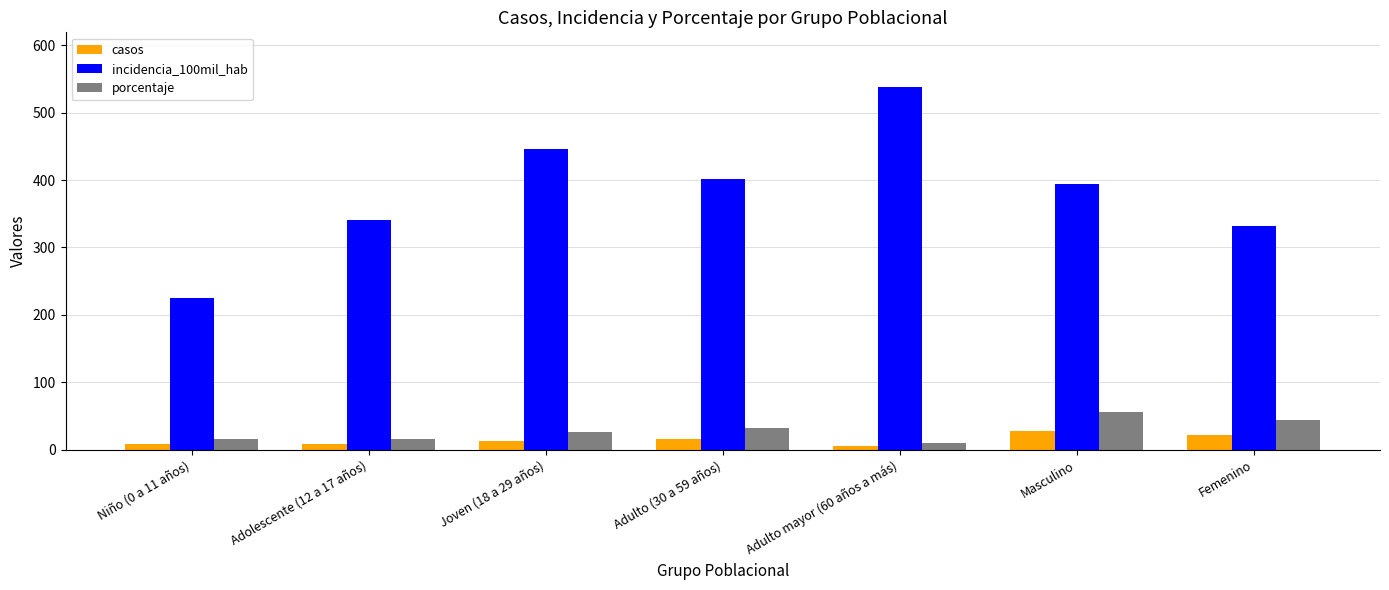

What is the total value across all series at Femenino?

397.5